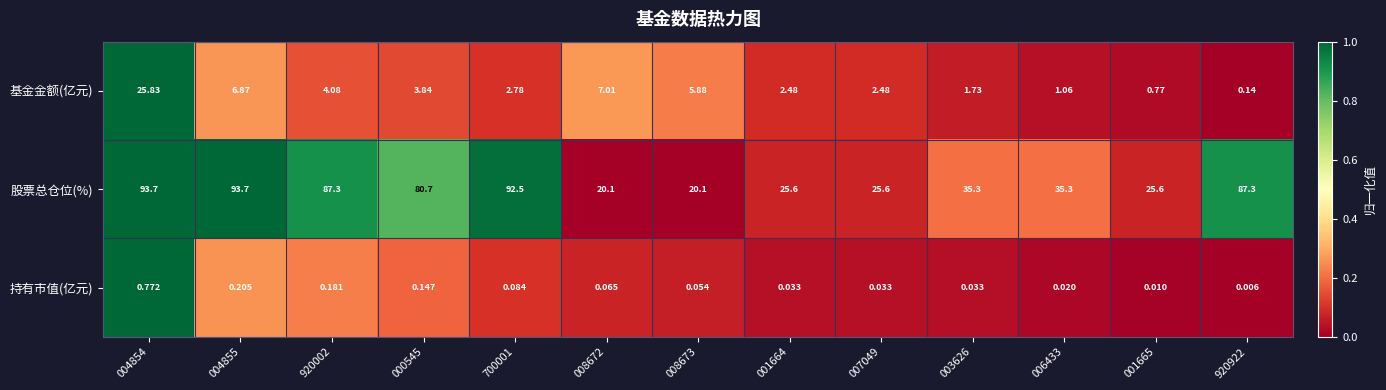

Is the value of 持有市值(亿元) at 001664 greater than the value of 基金金额(亿元) at 001664?

No